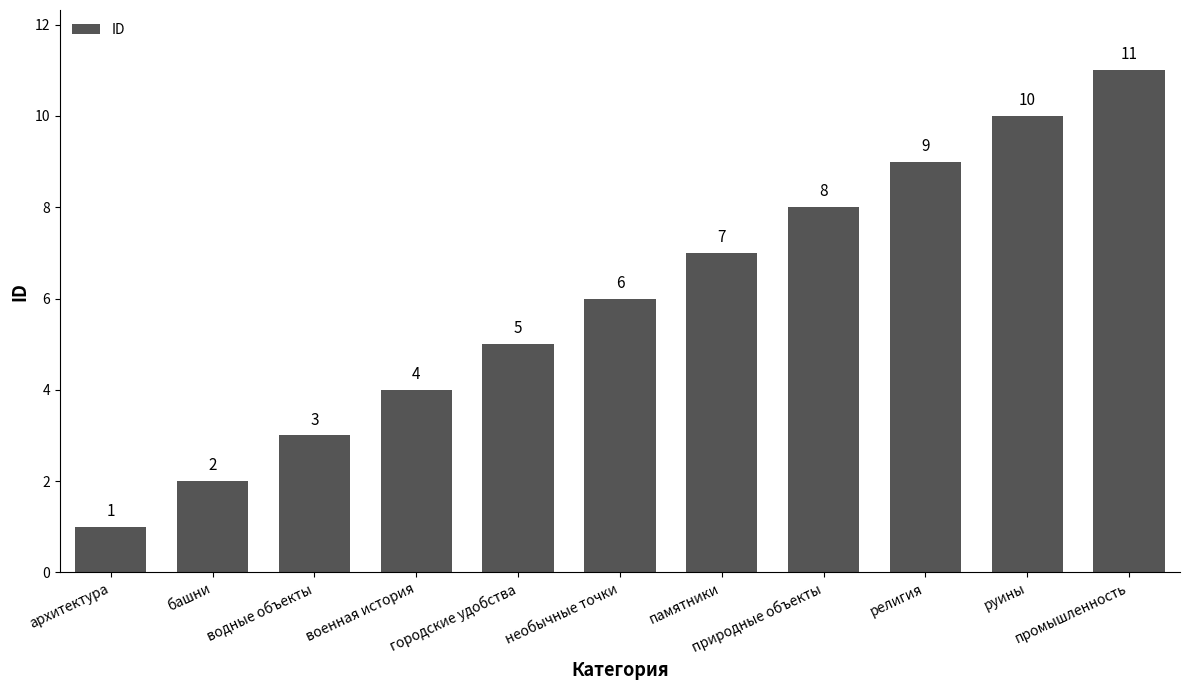

What is the label of the 10th bar from the right?

башни